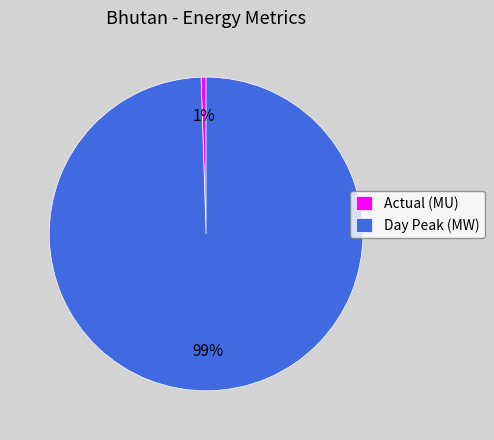

Which slice is the smallest?

Actual (MU)